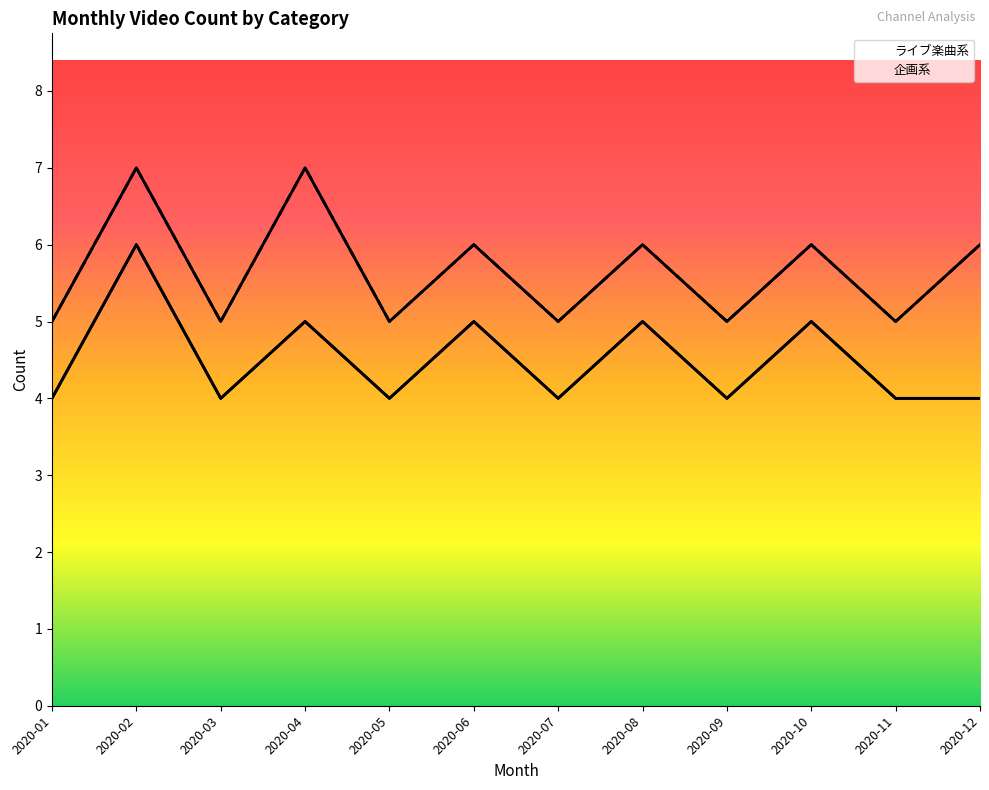

True or false: the data shows 4 at 2020-05.

True